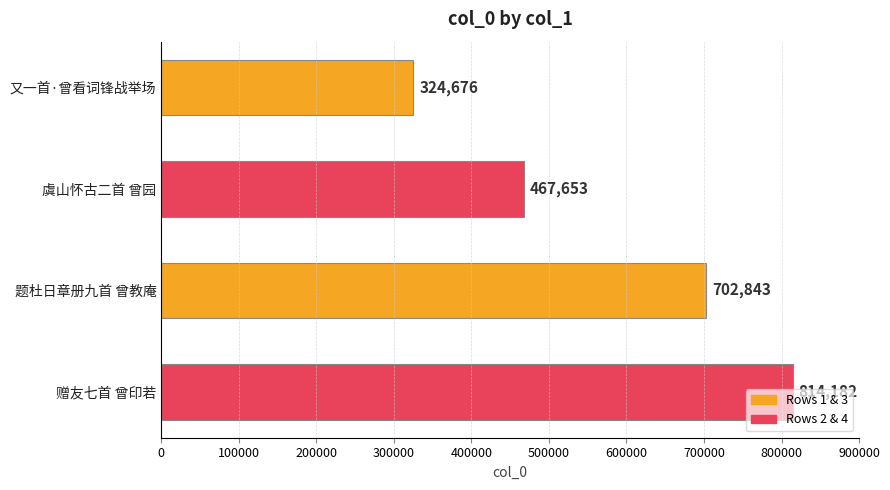

What is the difference between the maximum and minimum values?

489506